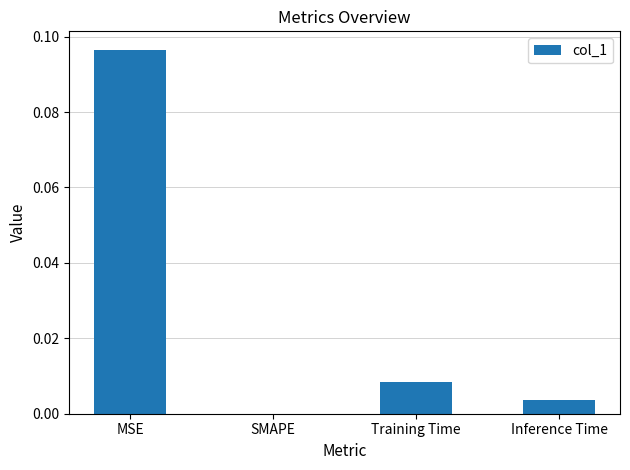

At which category does the chart reach its peak across all series?

MSE